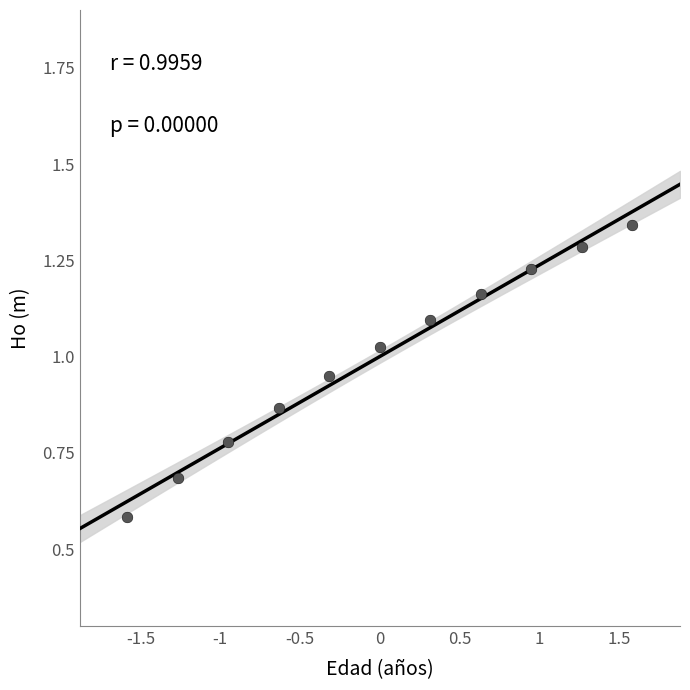

What is the range of X values (max minus min)?

3.2